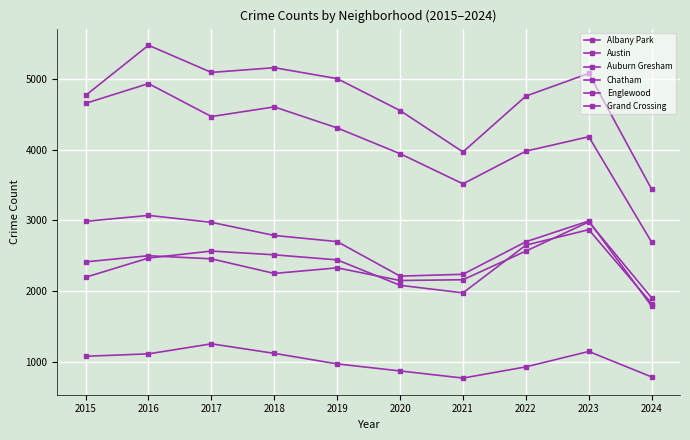

Which category has the highest value in the Albany Park series?

2017